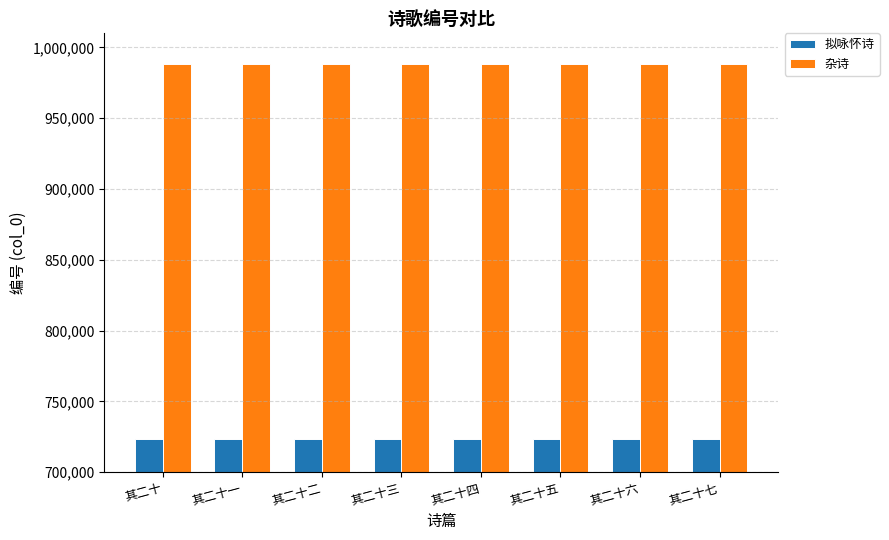

What is the difference between the 杂诗 values at 其二十四 and 其二十一?

3